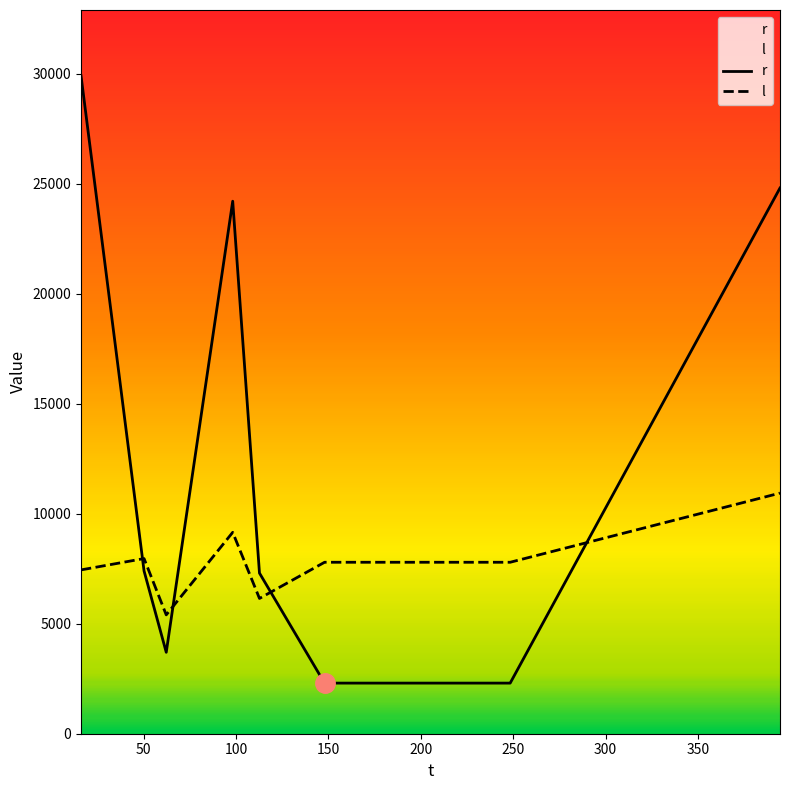

True or false: l has a value of 8255 at 100.

False